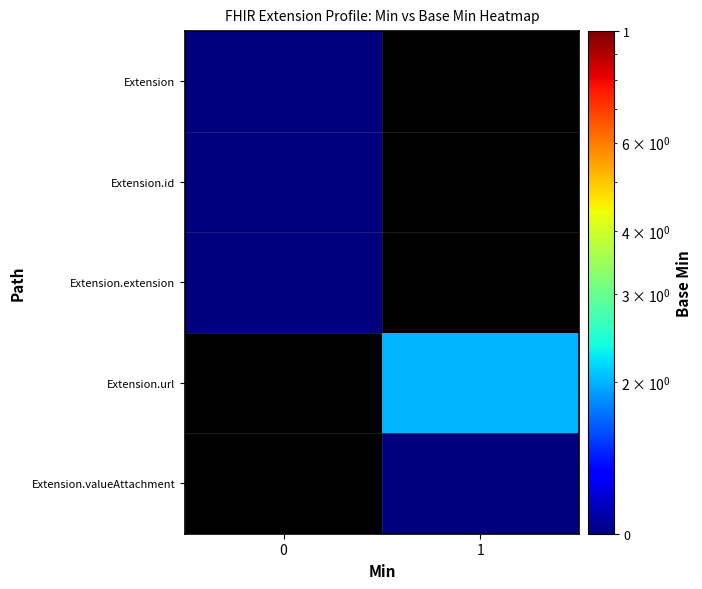

At how many categories does at least one series exceed 1?

1